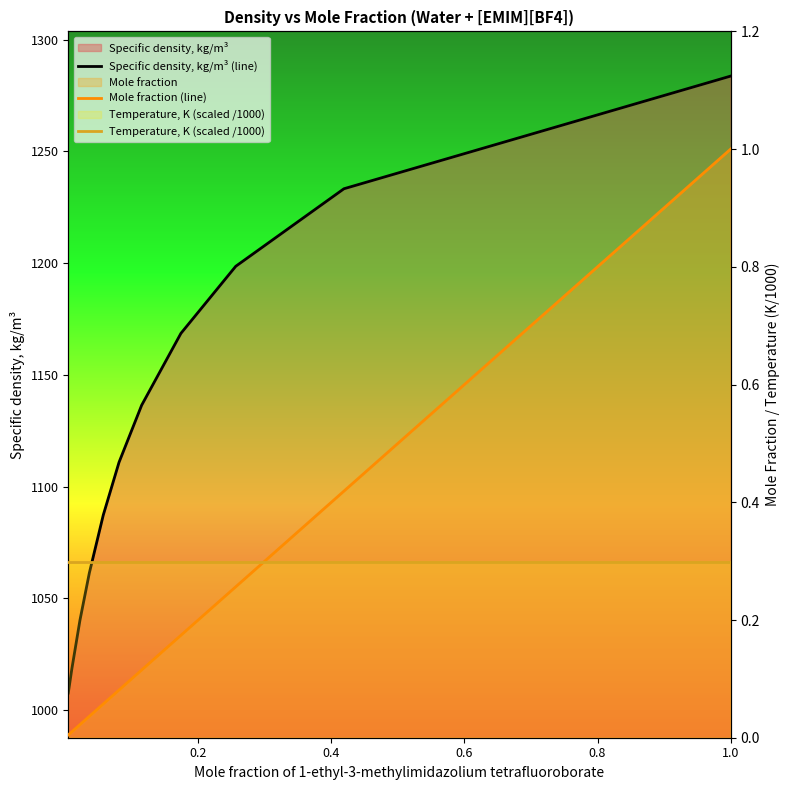

Is it true that Temperature, K (scaled /1000) equals 0.3 at 0.8?

True